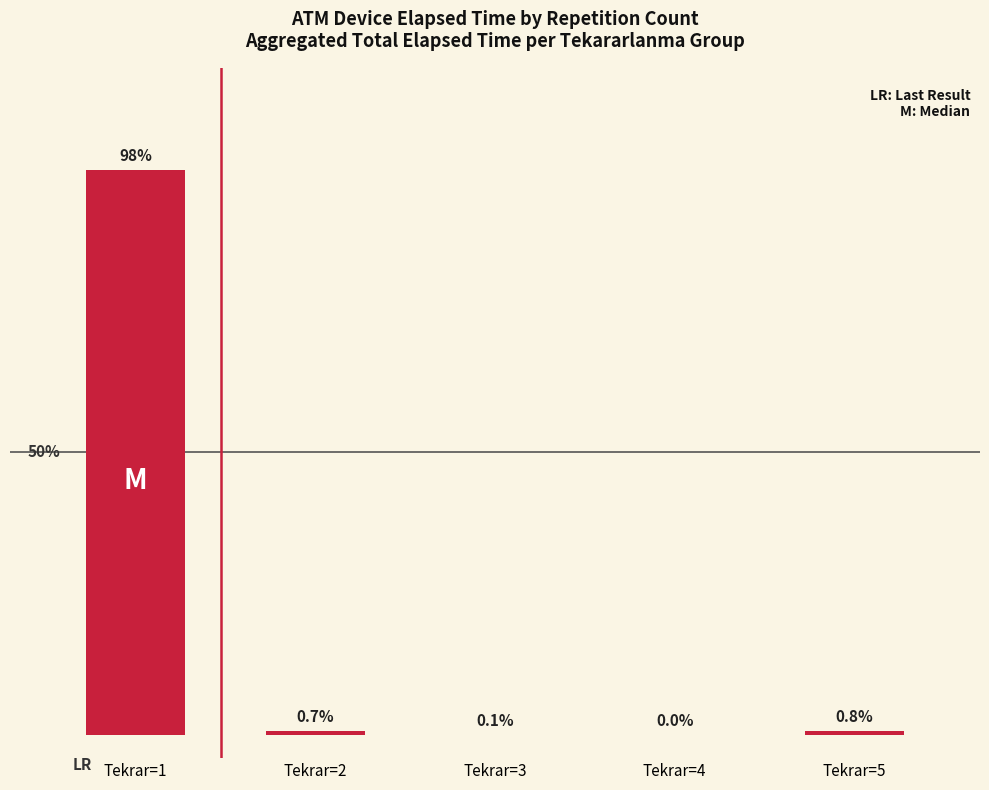

The value at Tekrar=5 is 2071. True or false?

False